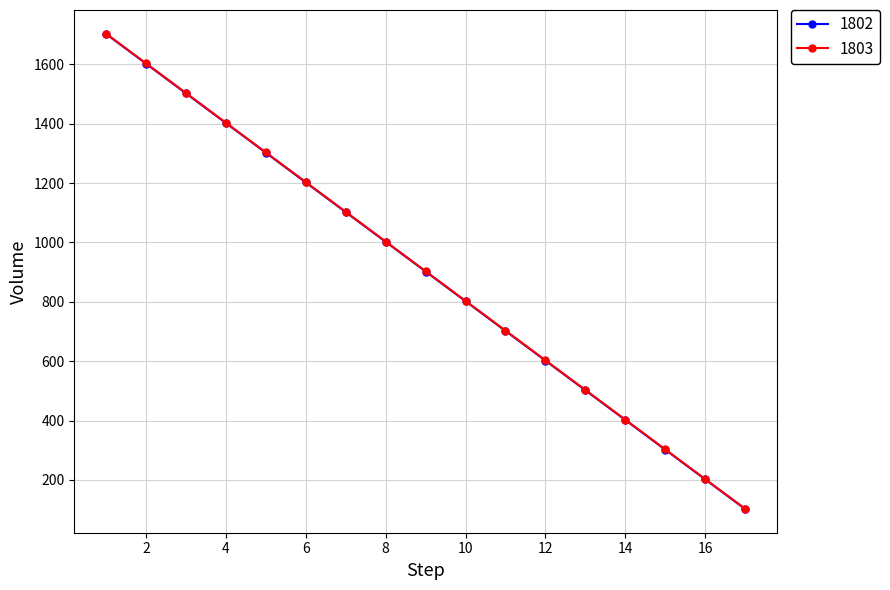

Is this an area chart (filled region under the line)?

No